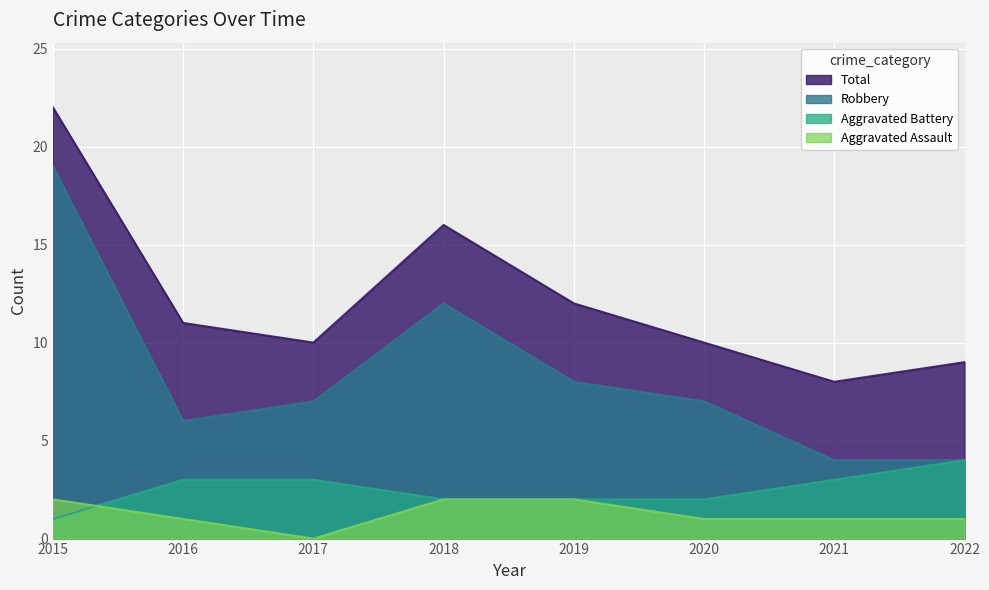

How many interior local valleys does the Robbery series have?

1